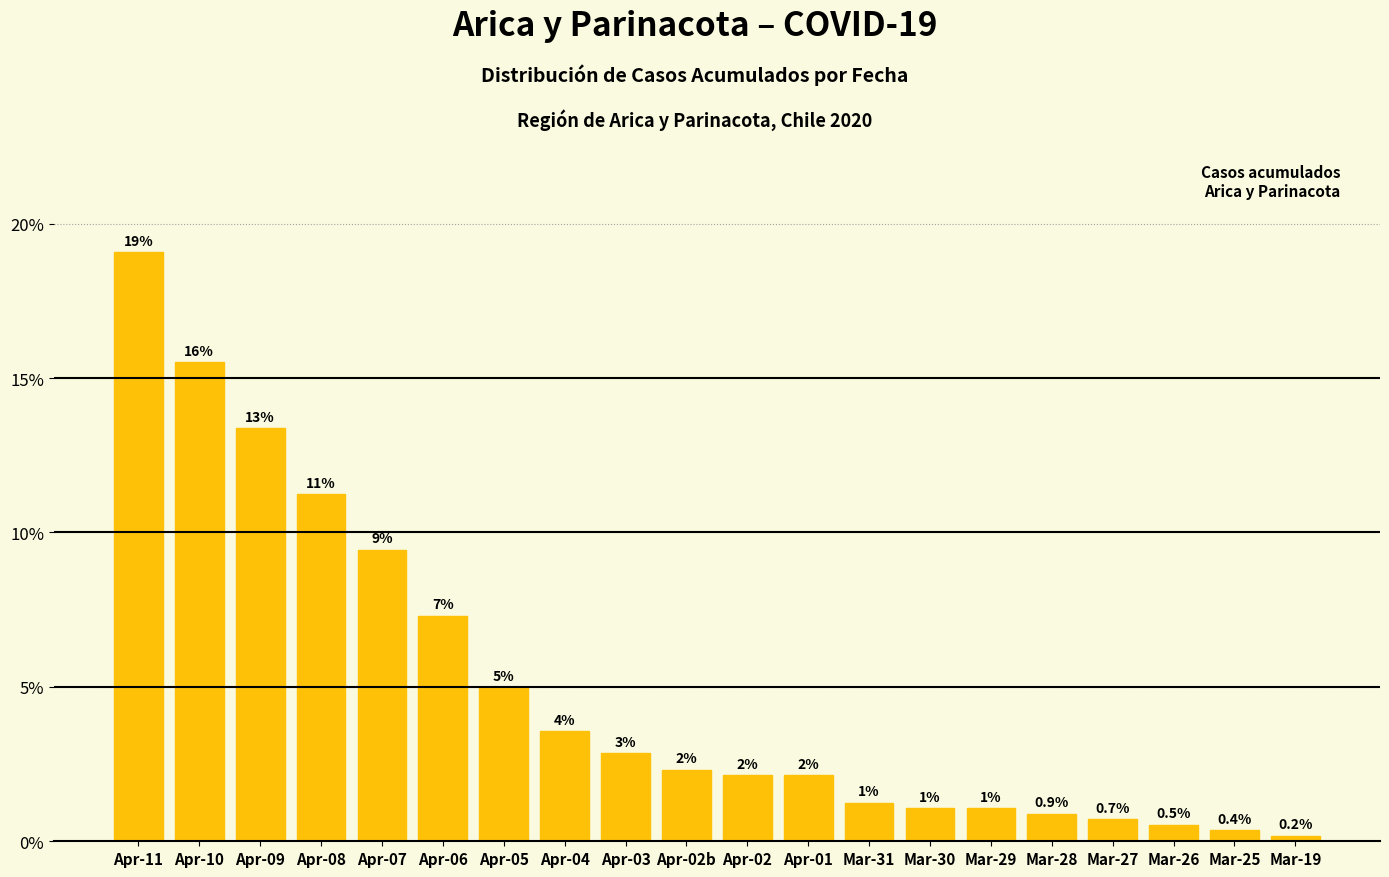

At which category does the chart reach its peak across all series?

Apr-11